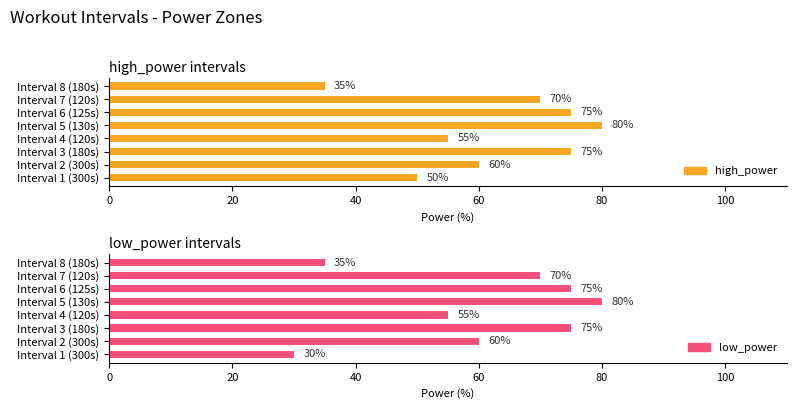

What are all the series names shown in the legend?

high_power, low_power